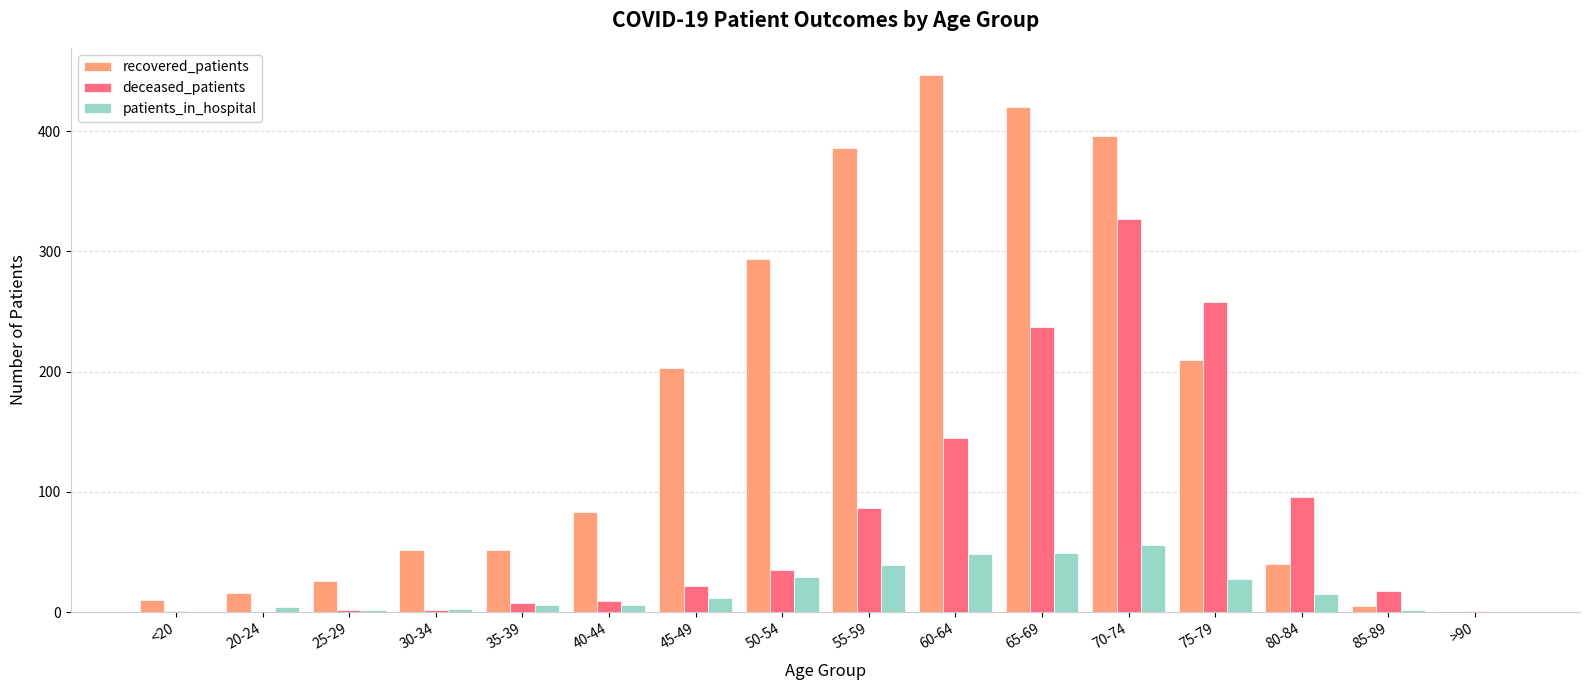

What is the sum of all recovered_patients values?

2641